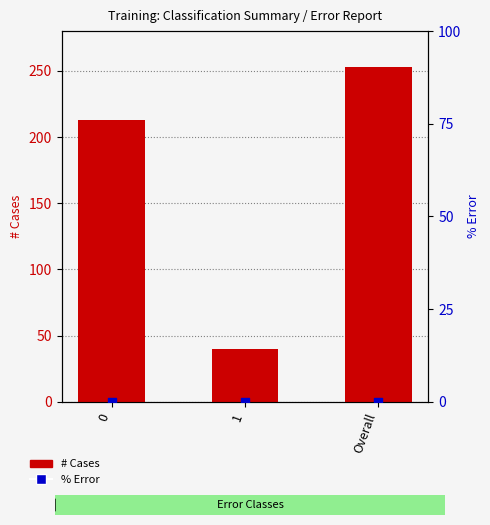

Which series has the widest spread of Y values?

# Cases